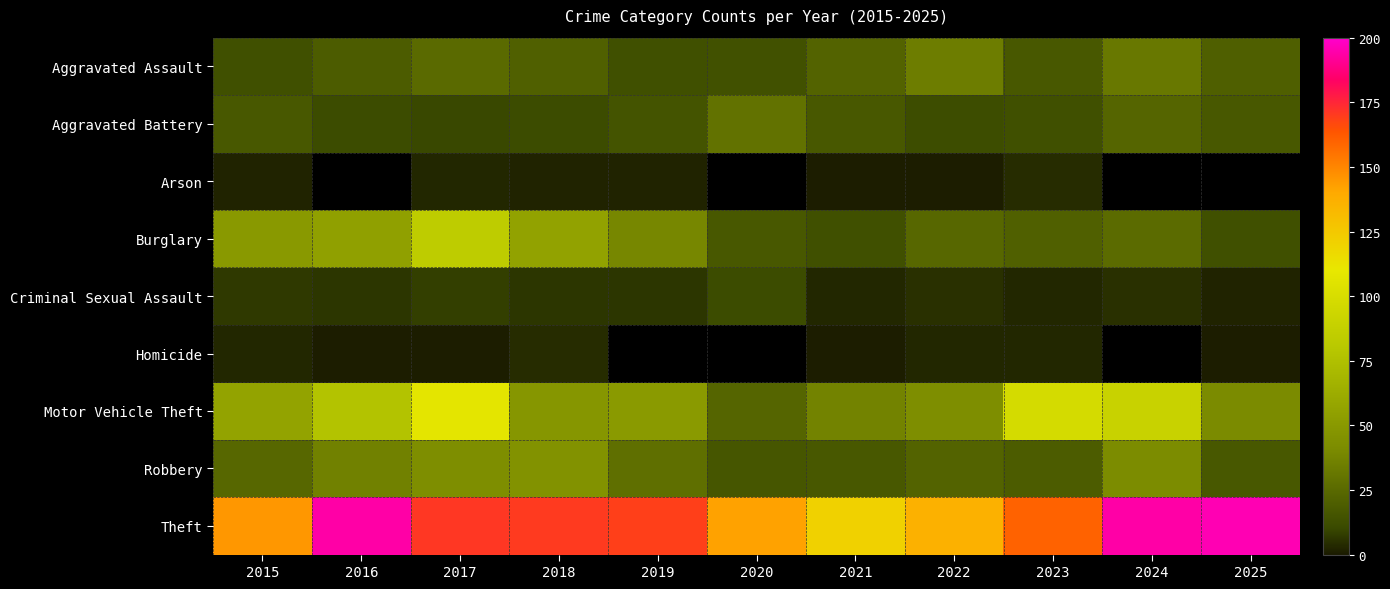

Which series has the largest total across all categories?

Theft